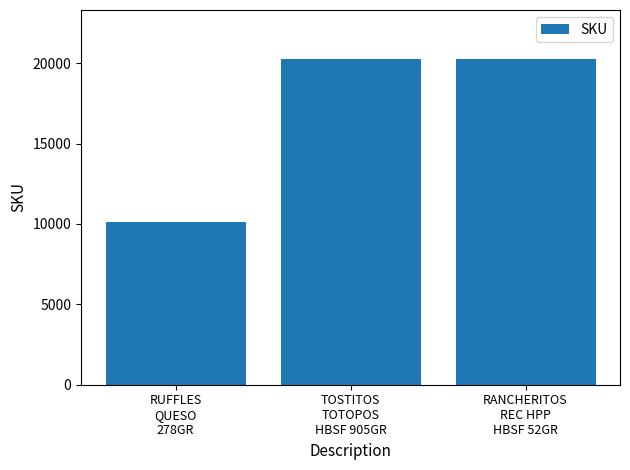

How many categories are shown in the chart?

3